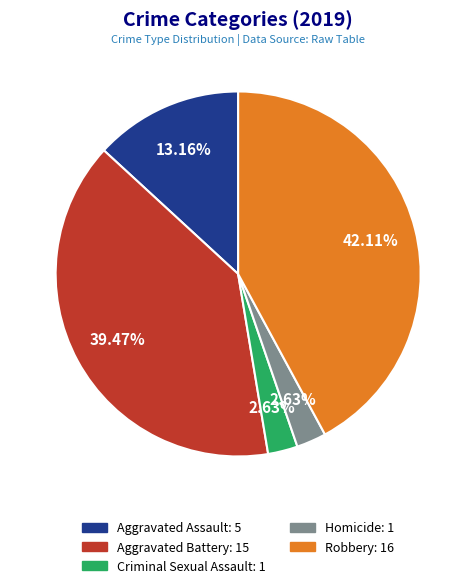

To the nearest percent, what is the average slice percentage?

20%